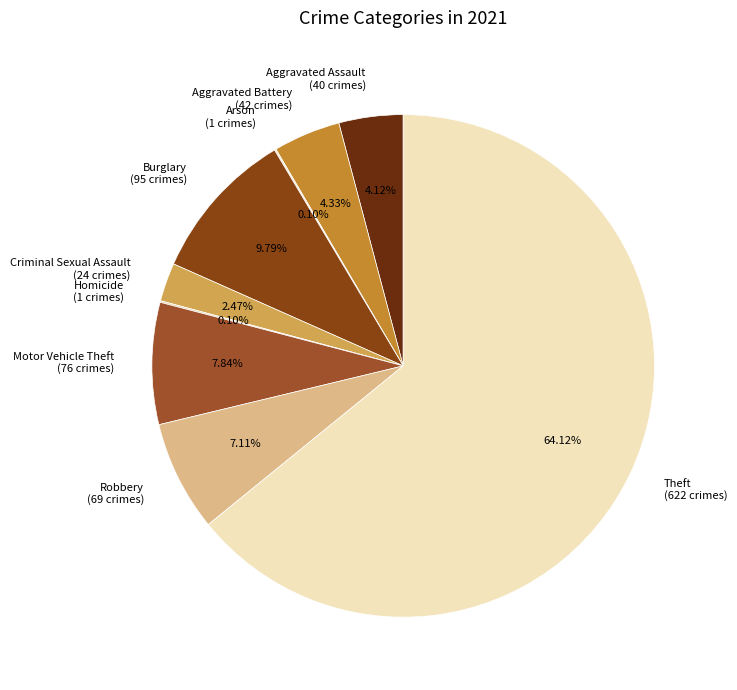

What is the ratio of the value at Aggravated Battery (42 crimes) to the value at Motor Vehicle Theft (76 crimes)?

0.6